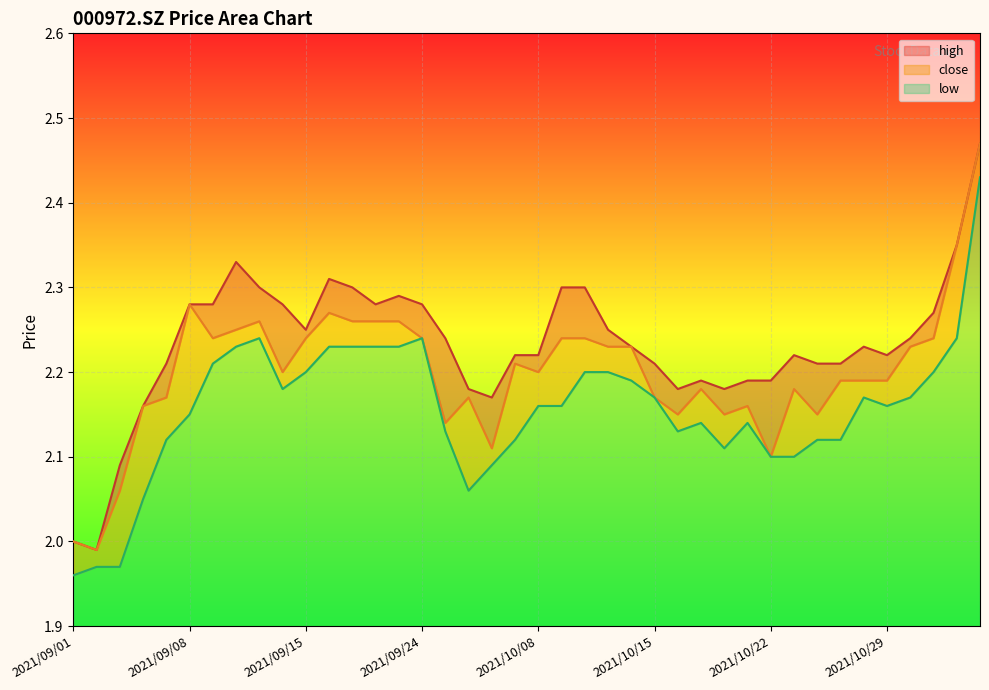

How many lines are shown in the chart?

3